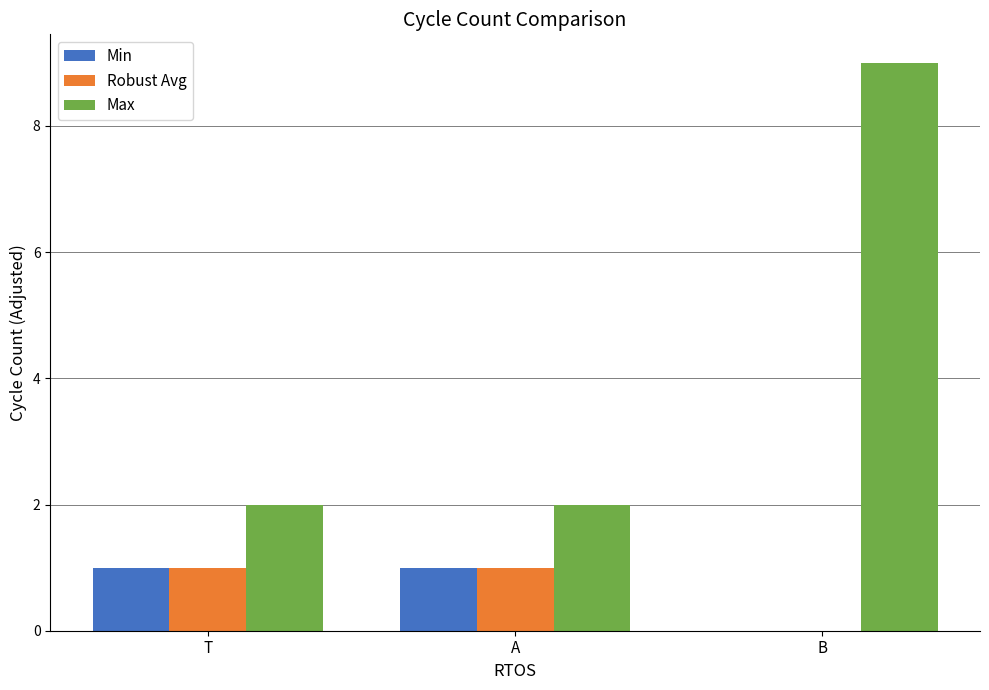

What is the average value of the Max series?

4